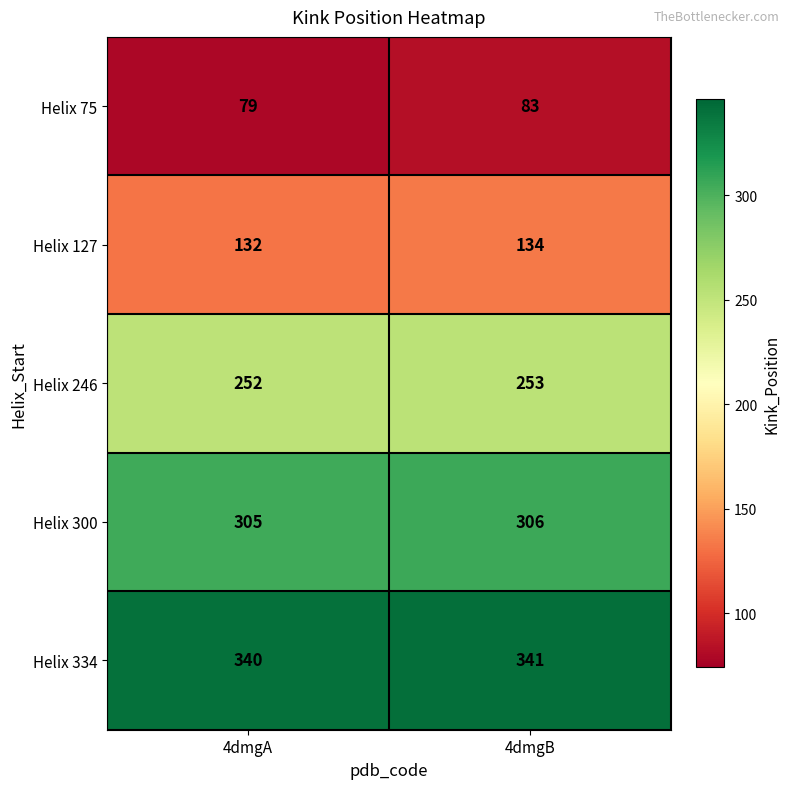

What is the total value across all series at 4dmgB?

1117